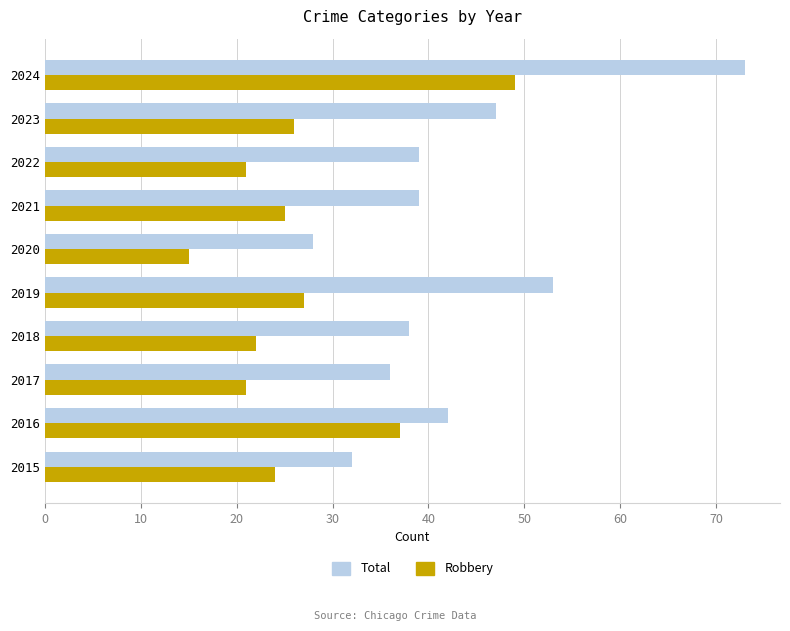

How many distinct data groups are displayed?

2